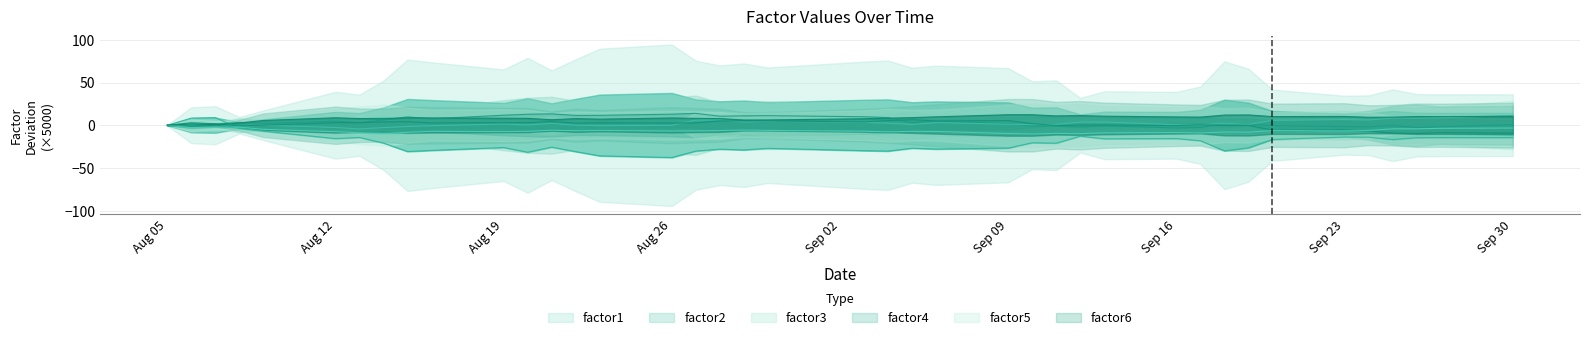

What is the minimum value for factor1?

-37.8